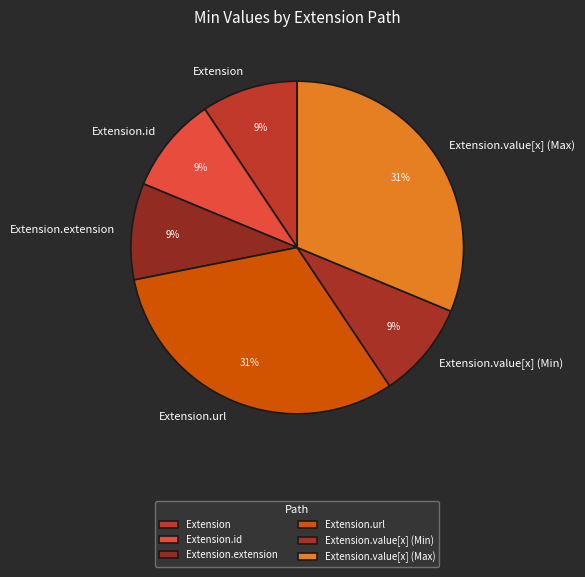

To the nearest percent, what is the average slice percentage?

17%